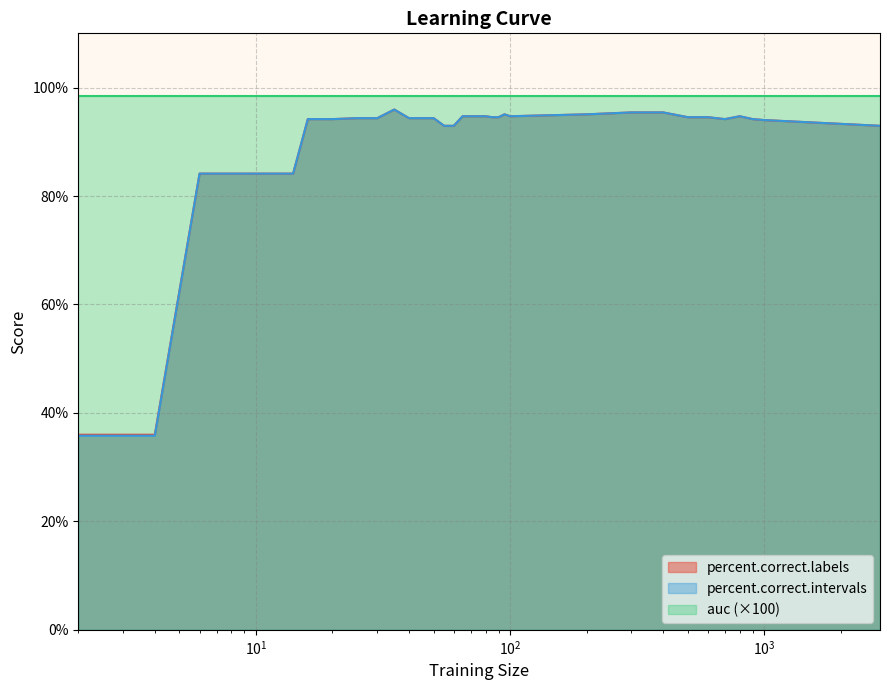

How many values in the percent.correct.intervals series exceed 94?

26